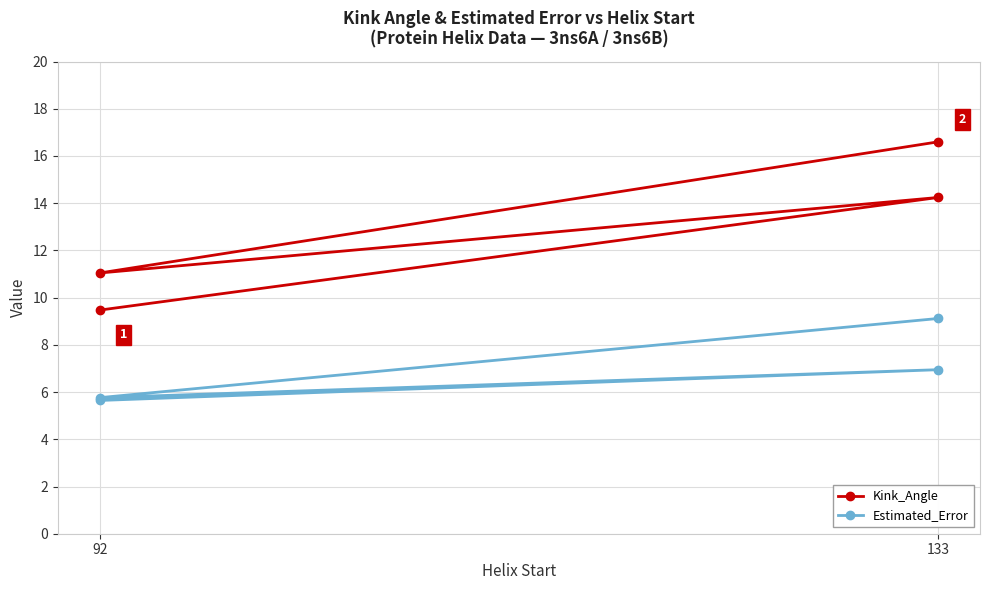

Rank the series at 133 from lowest to highest value.

Estimated_Error, Kink_Angle